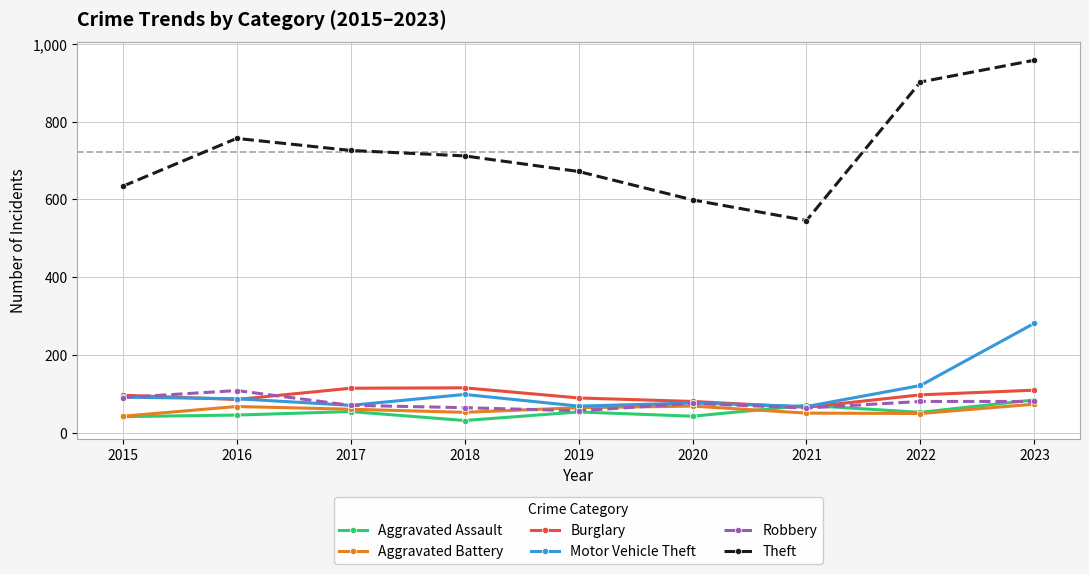

What is the difference between the Aggravated Battery values at 2016 and 2019?

3